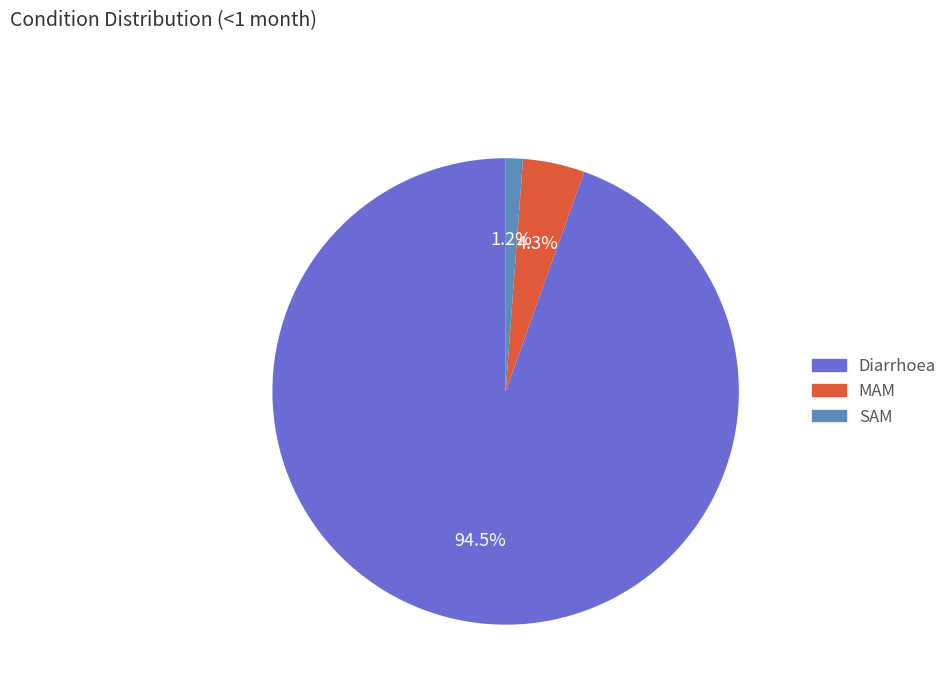

What percentage is the SAM slice, to the nearest percent?

1%